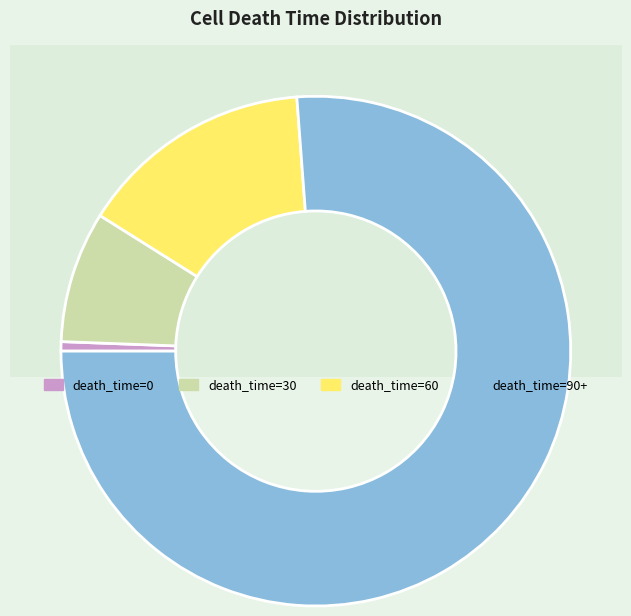

How many slices are in this pie chart?

4